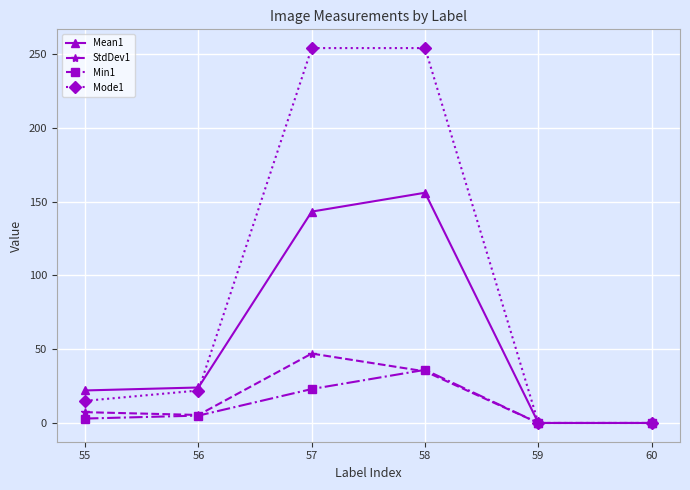

Is this an area chart (filled region under the line)?

No